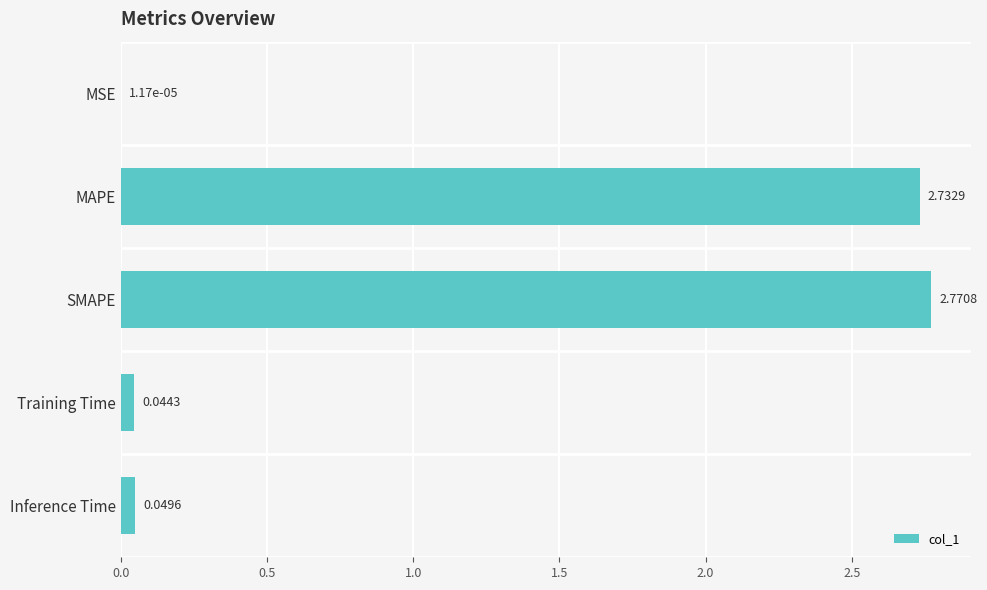

Which category has the highest value across all series?

SMAPE